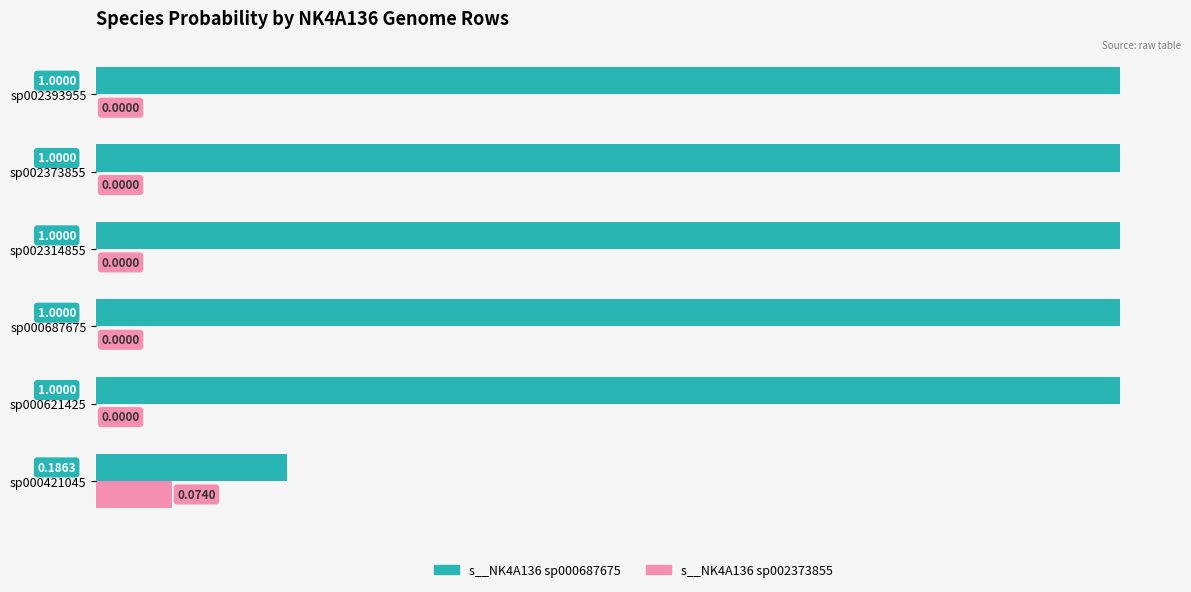

What are all the series names shown in the legend?

s__NK4A136 sp000687675, s__NK4A136 sp002373855